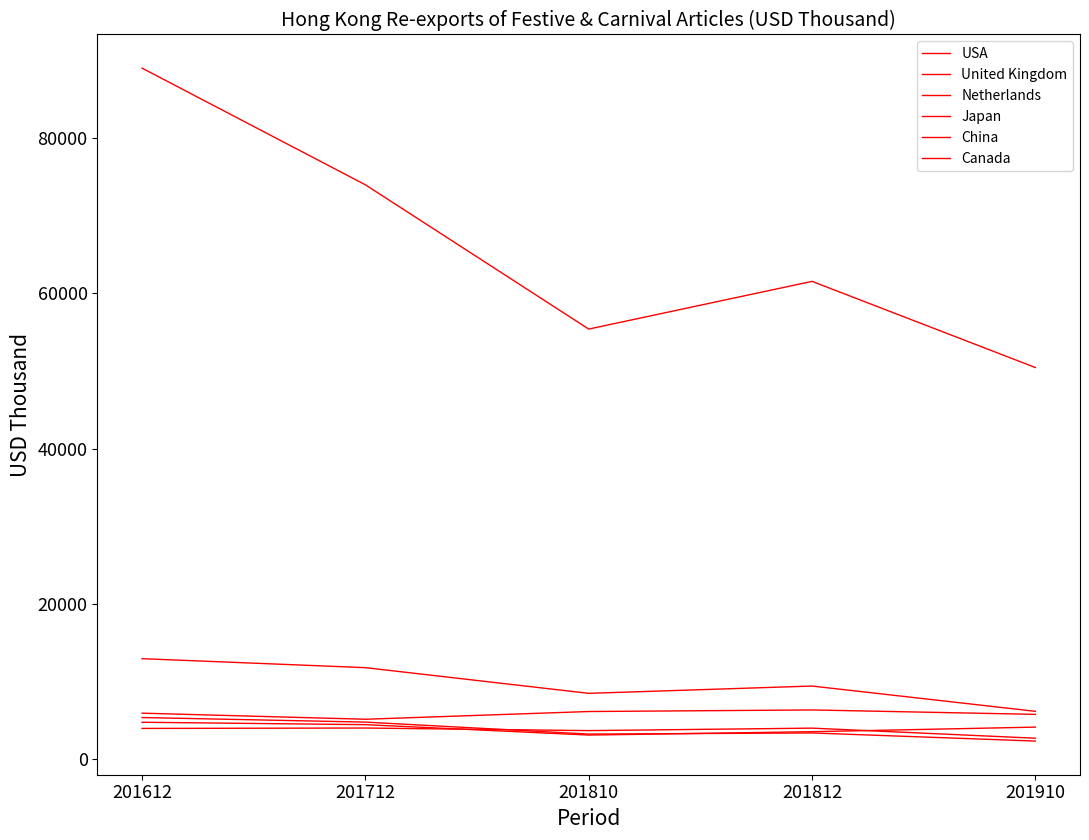

True or false: United Kingdom and Netherlands cross at least once.

False